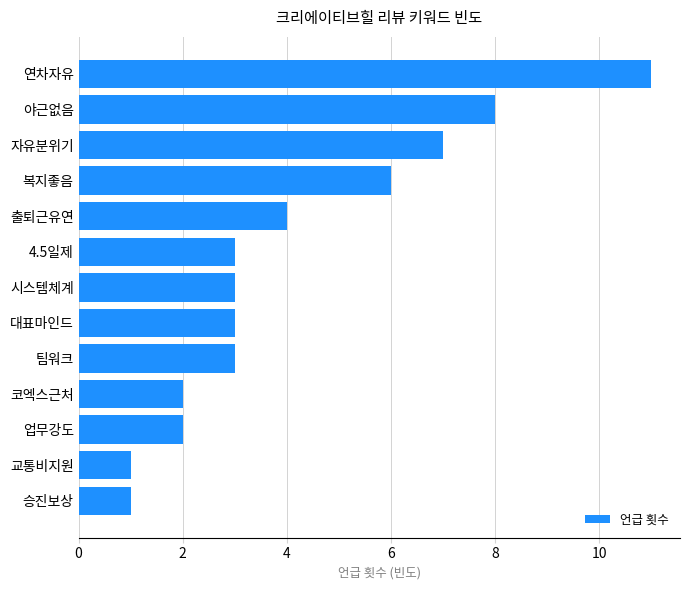

What is the sum of all values?

54